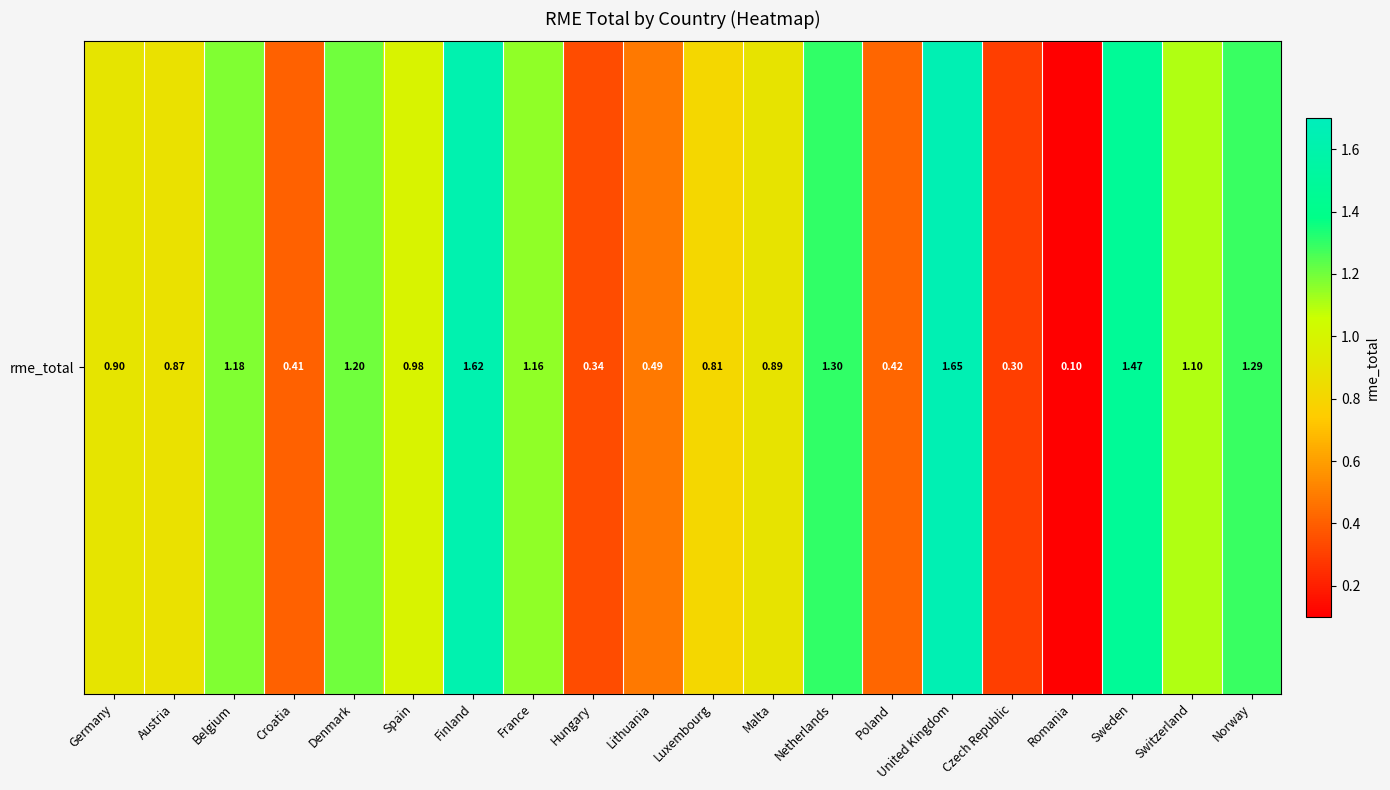

Reading left to right, list all the values displayed in this chart.

0.9	0.9	1.2	0.4	1.2	1.0	1.6	1.2	0.3	0.5	0.8	0.9	1.3	0.4	1.6	0.3	0.1	1.5	1.1	1.3